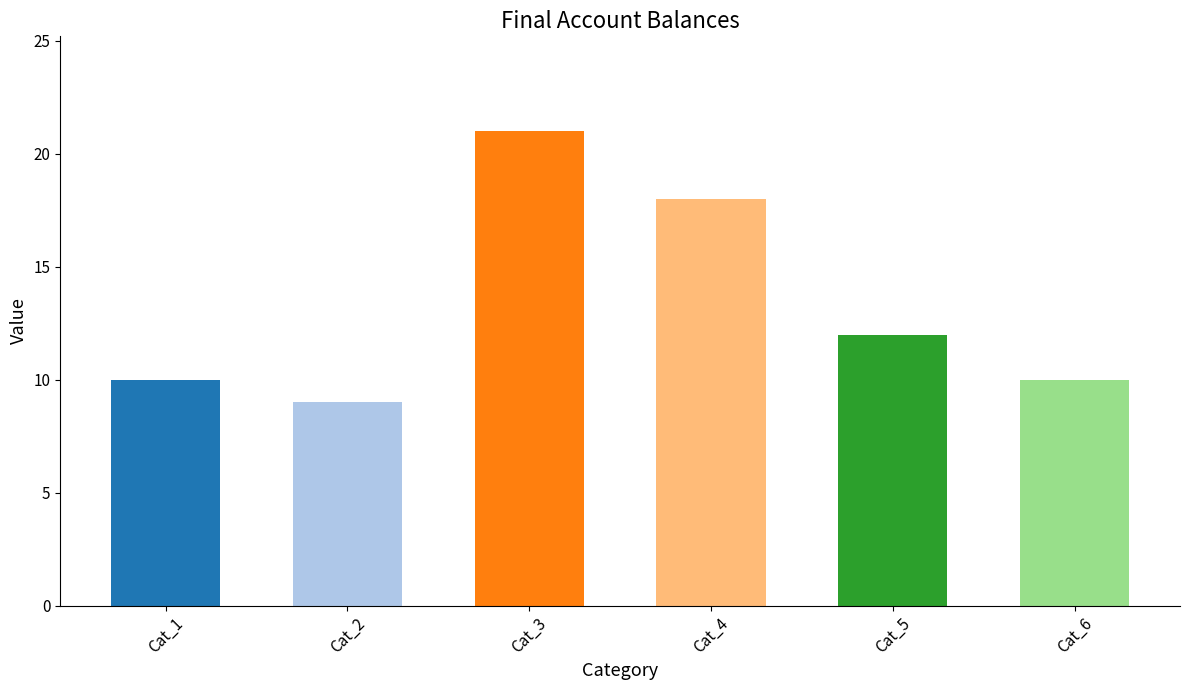

Reading left to right, extract all data points from this chart.

Cat_1=10	Cat_2=9	Cat_3=21	Cat_4=18	Cat_5=12	Cat_6=10